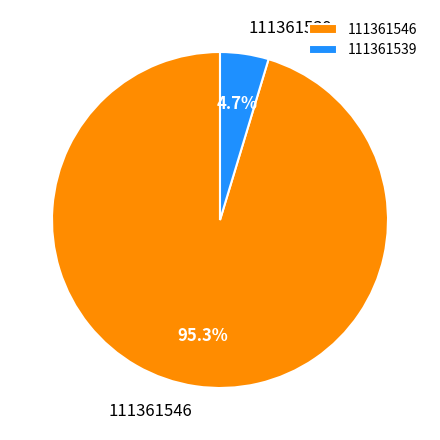

What percentage is the 111361539 slice, to the nearest percent?

5%